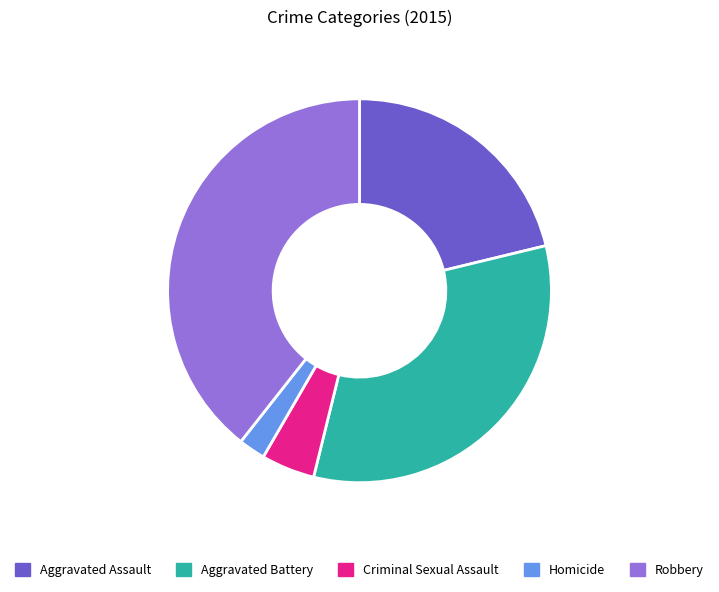

Rank the categories by value from lowest to highest.

Homicide, Criminal Sexual Assault, Aggravated Assault, Aggravated Battery, Robbery